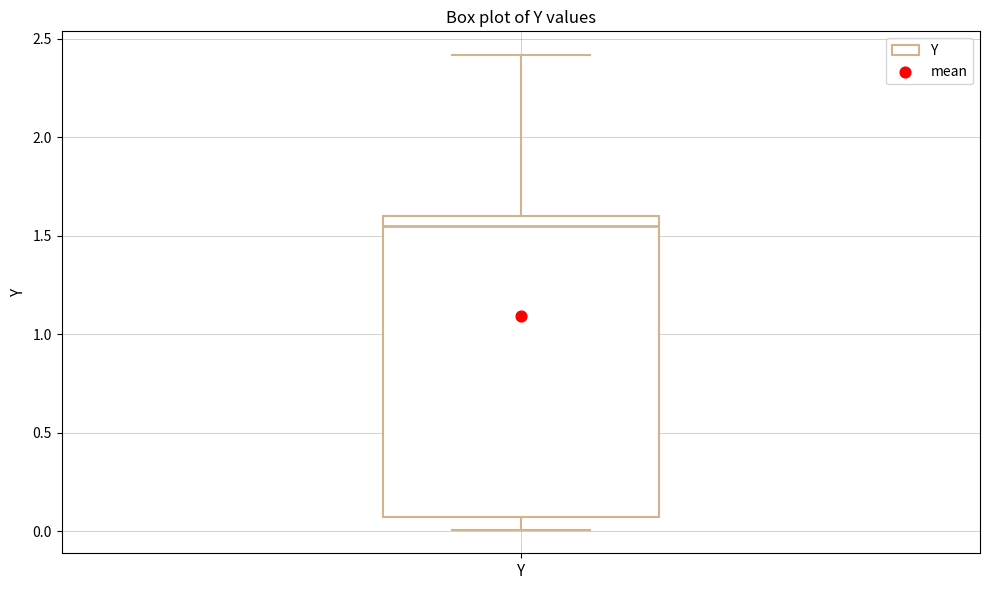

Where does the lower whisker of the box for Y end on the y-axis? The values are not printed on the chart, so give them approximately, as read against the axis.

0.00